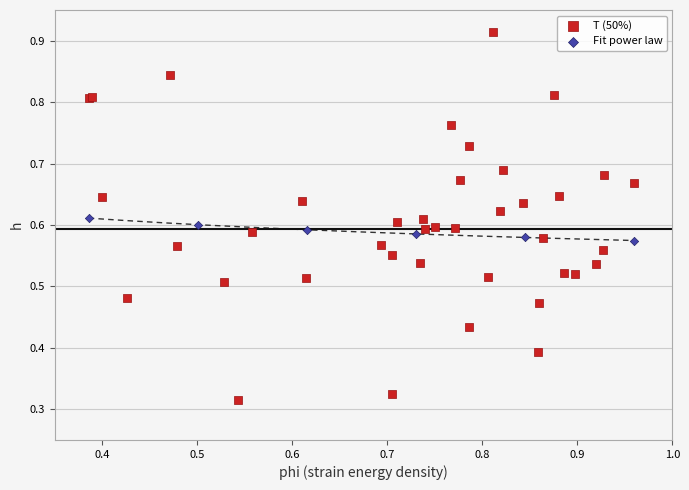

Which series contains the highest Y value?

T (50%)